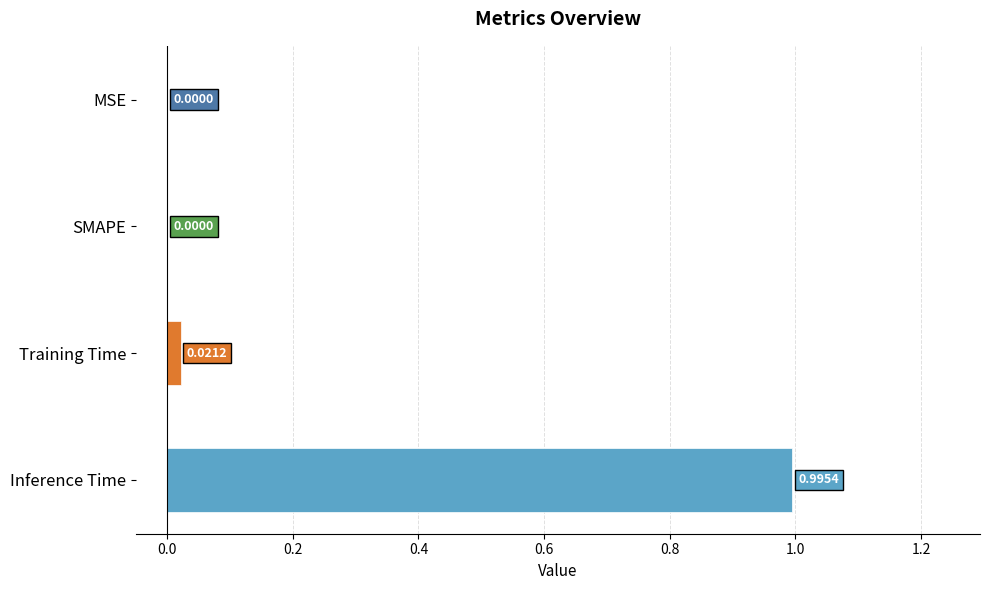

What is the change in value from SMAPE to Inference Time?

+1.0